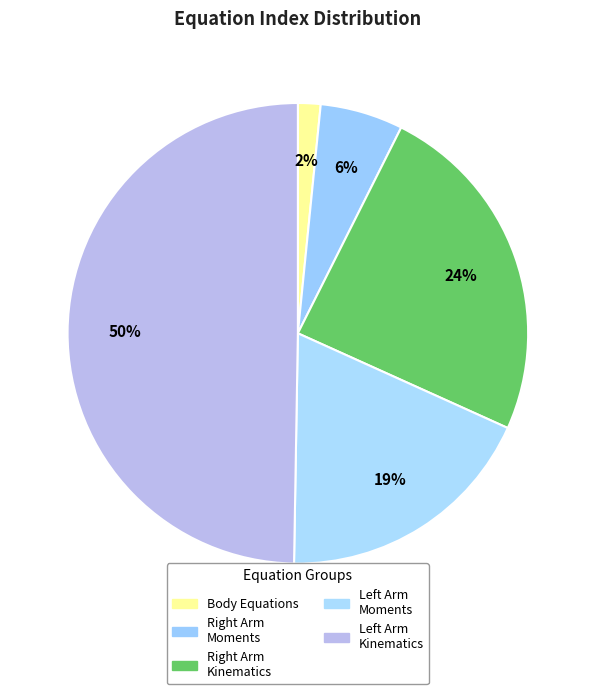

How many slices are in this pie chart?

5